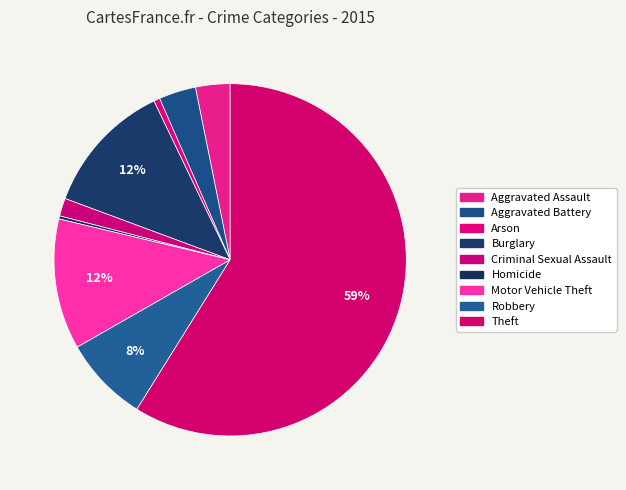

Count the number of slices in the pie.

9